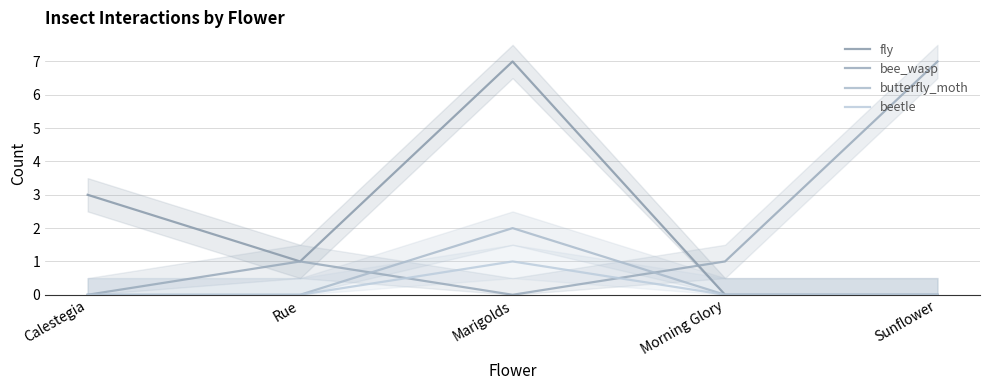

How many values in the beetle series exceed 0?

1